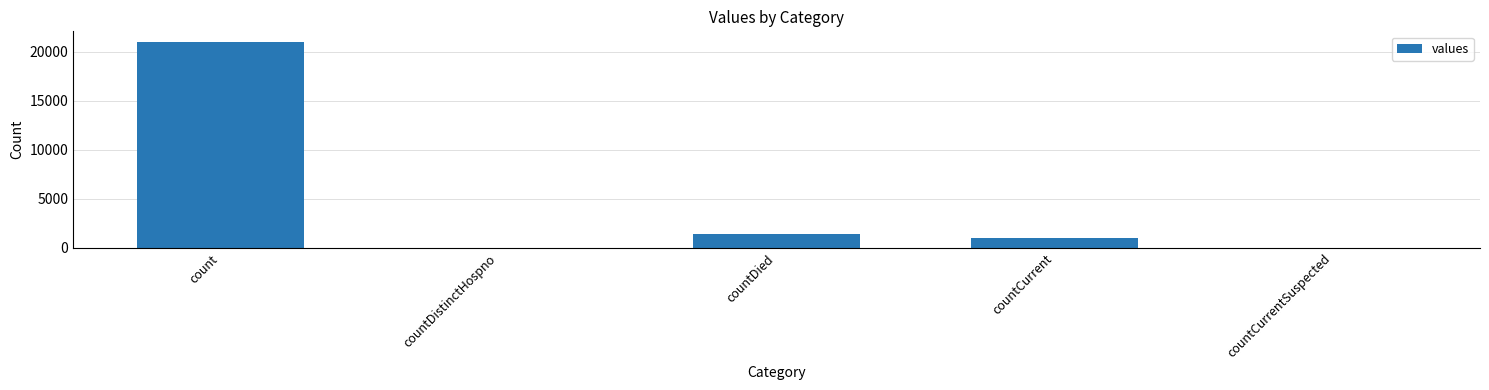

Count the number of categories in the chart.

5